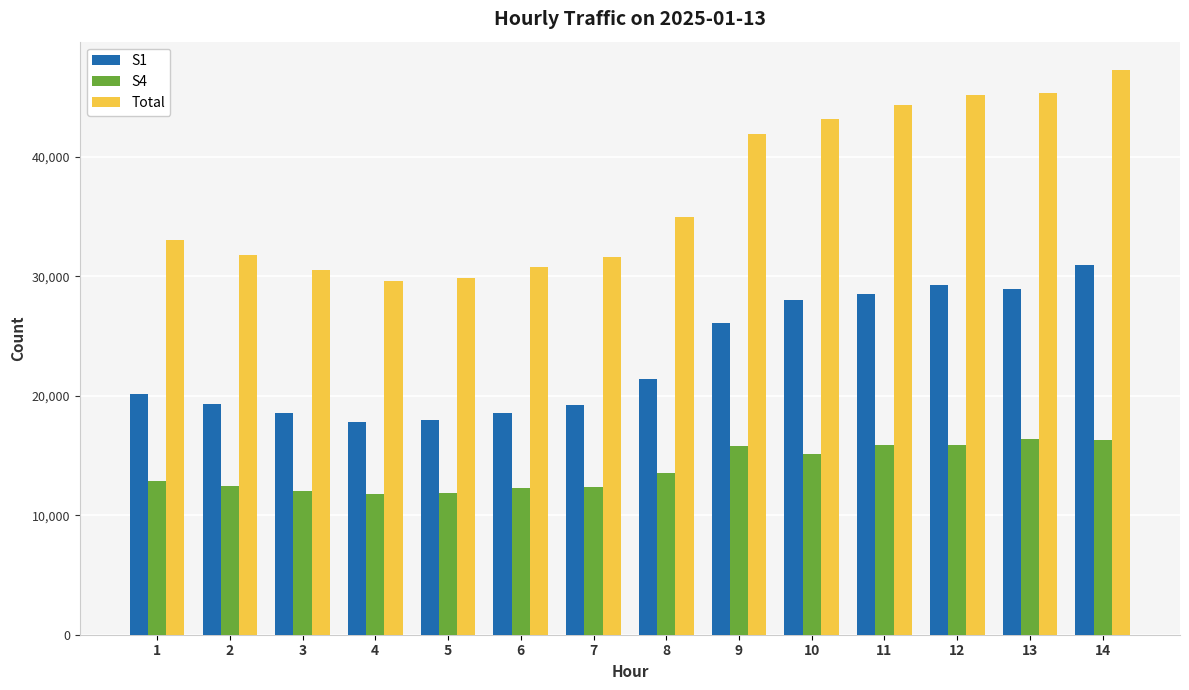

The value of S1 at 9 is 26095. True or false?

True